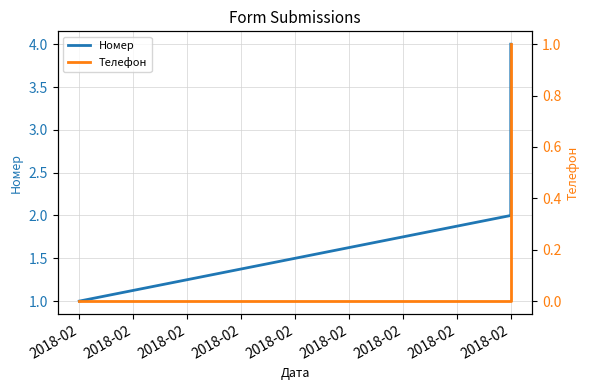

Which series has the largest total across all categories?

Номер